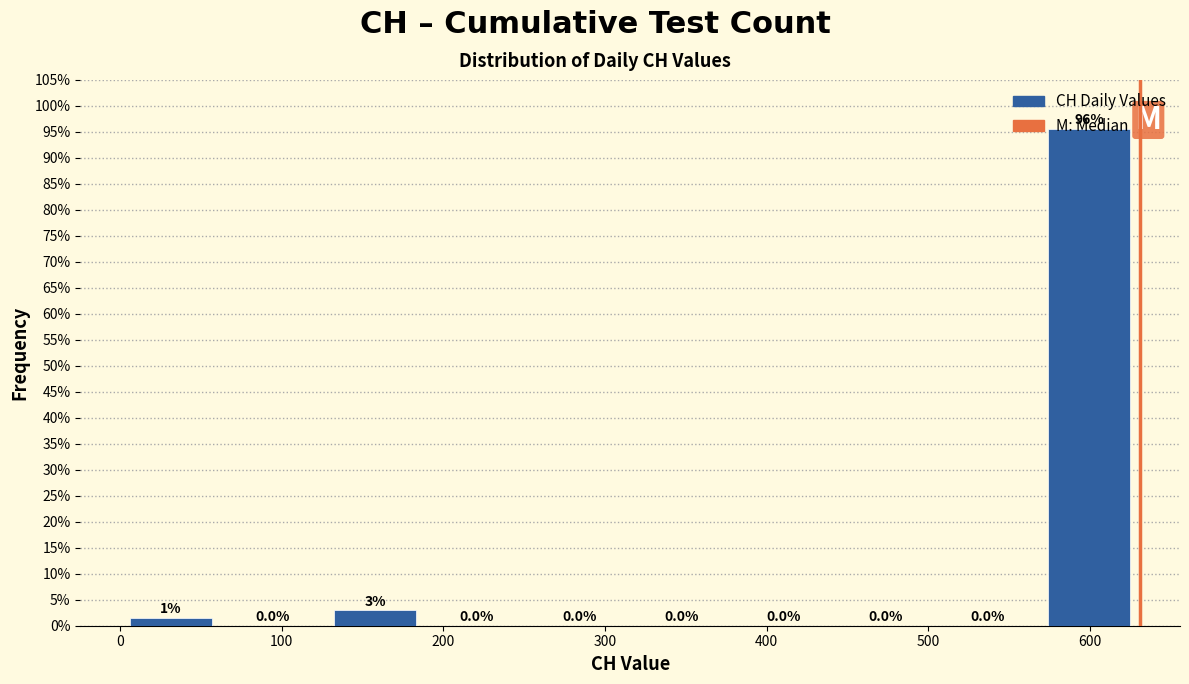

Which range on the x-axis has the tallest bar?

570 to 630